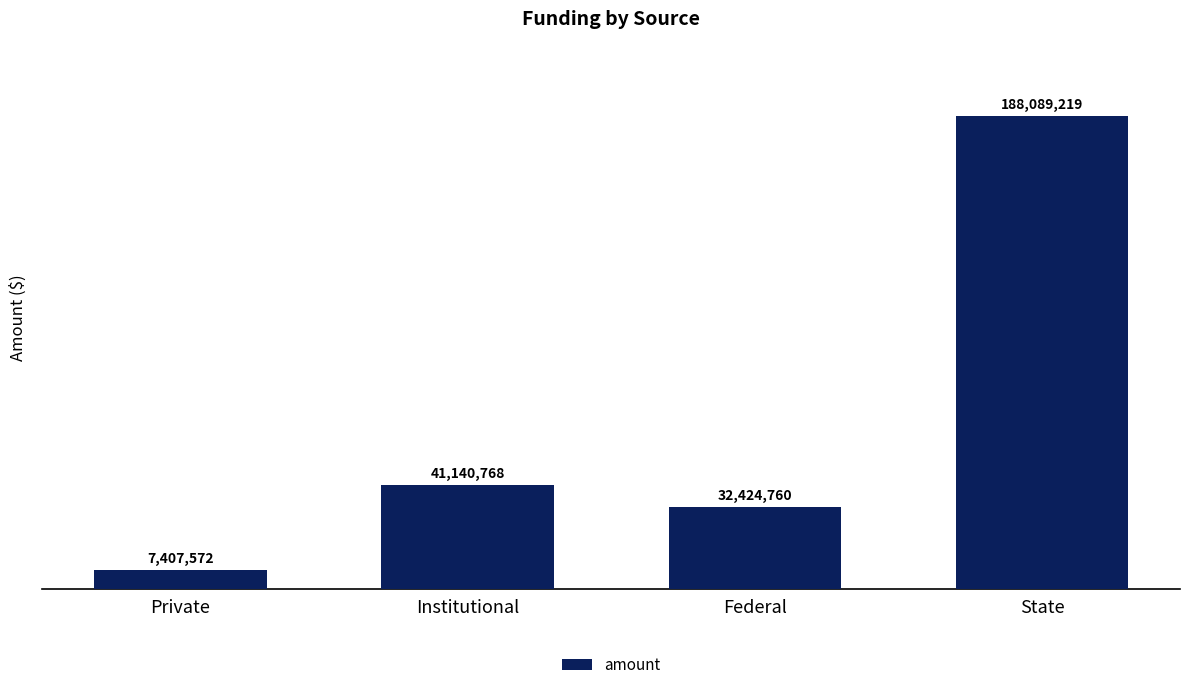

How many distinct data groups are displayed?

1